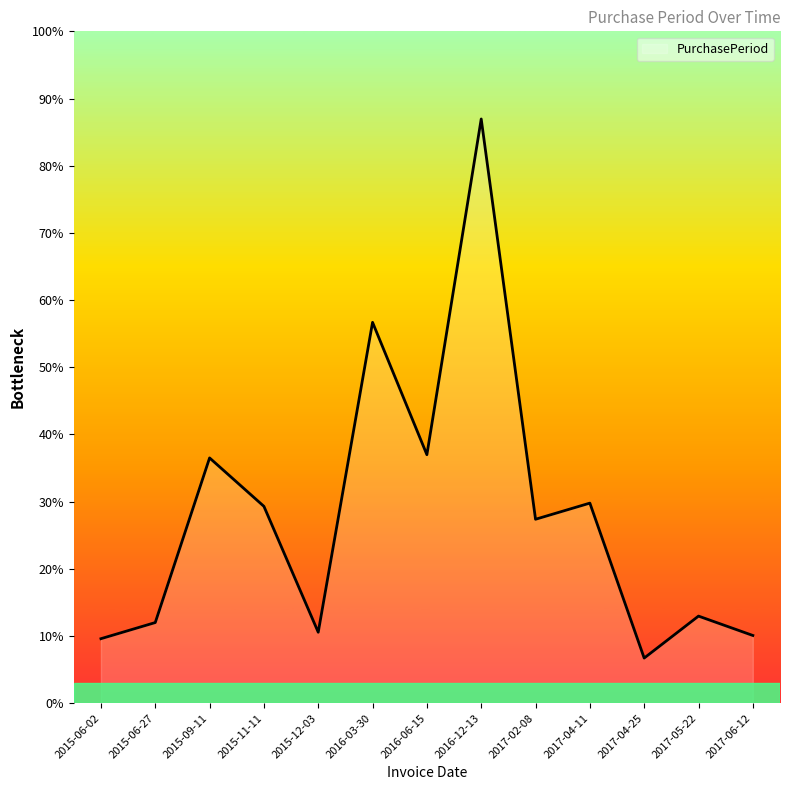

Rank the categories by value from lowest to highest.

2017-04-25, 2015-06-02, 2017-06-12, 2015-12-03, 2015-06-27, 2017-05-22, 2017-02-08, 2015-11-11, 2017-04-11, 2015-09-11, 2016-06-15, 2016-03-30, 2016-12-13